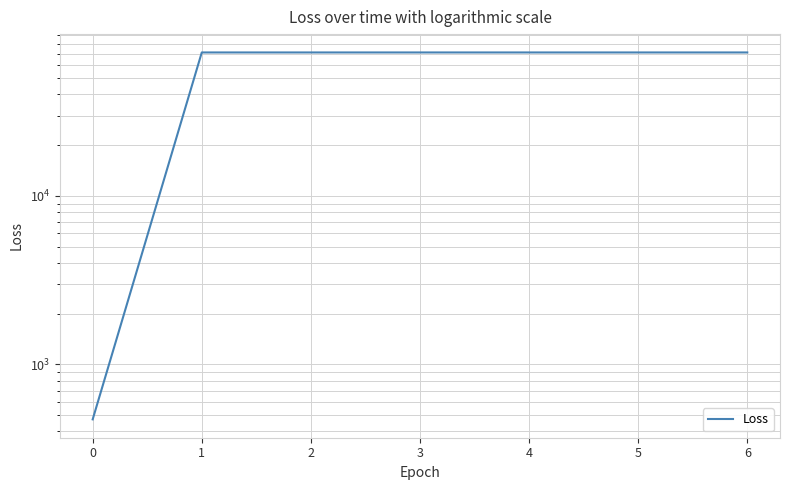

Does the chart have visible grid lines?

Yes